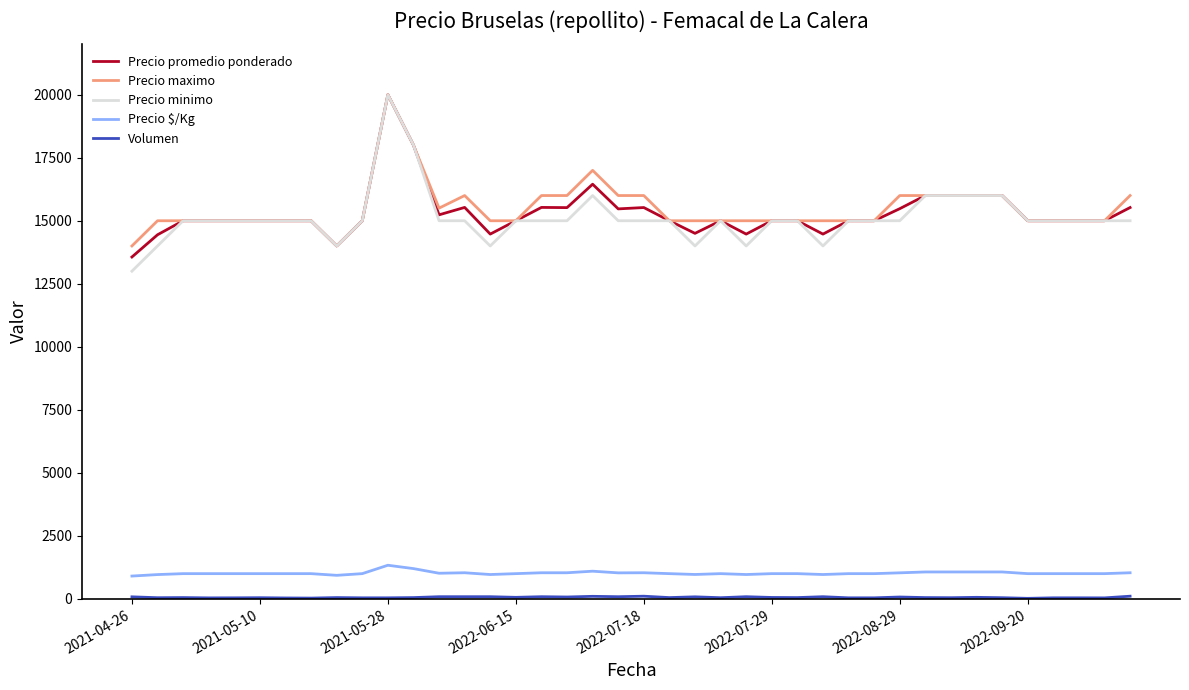

What is the lowest value of the Precio minimo series?

13000